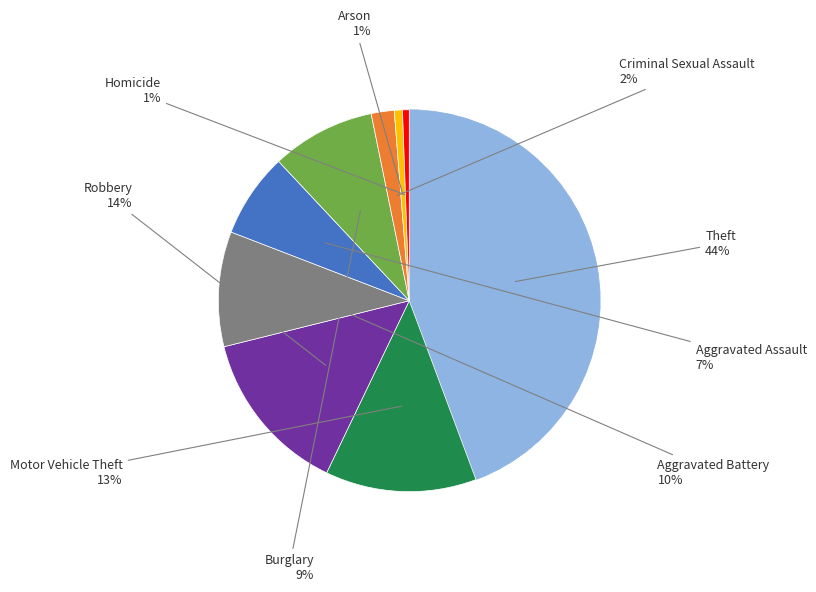

To the nearest percent, what is the average slice percentage?

11%